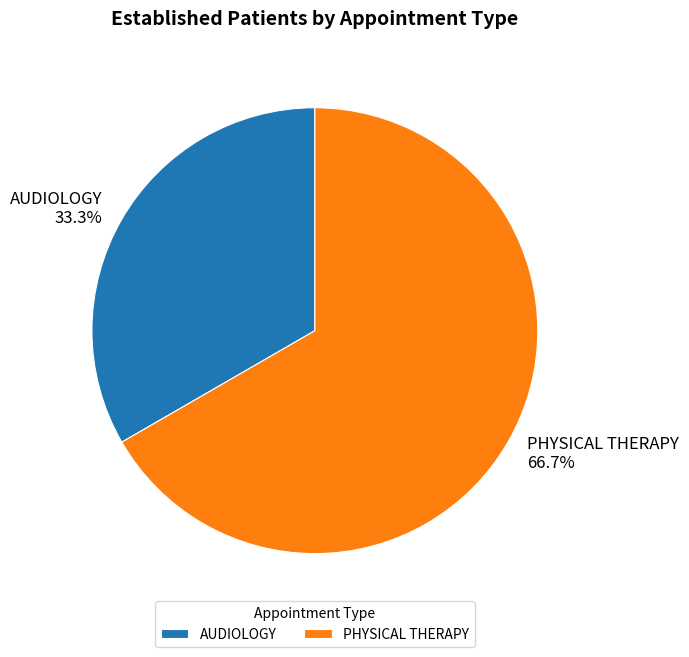

Does any single category account for the majority?

Yes